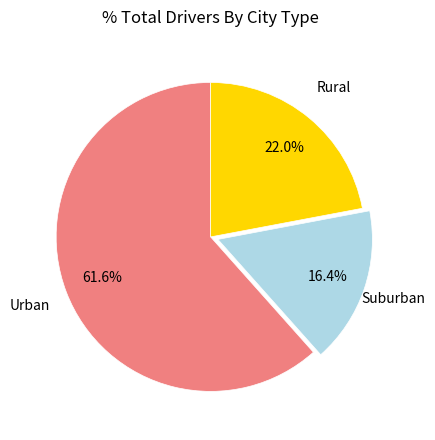

To the nearest percent, what is the average slice percentage?

33%